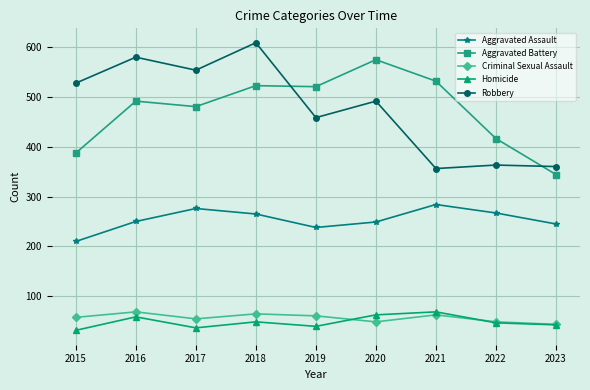

How many series are shown in this chart?

5